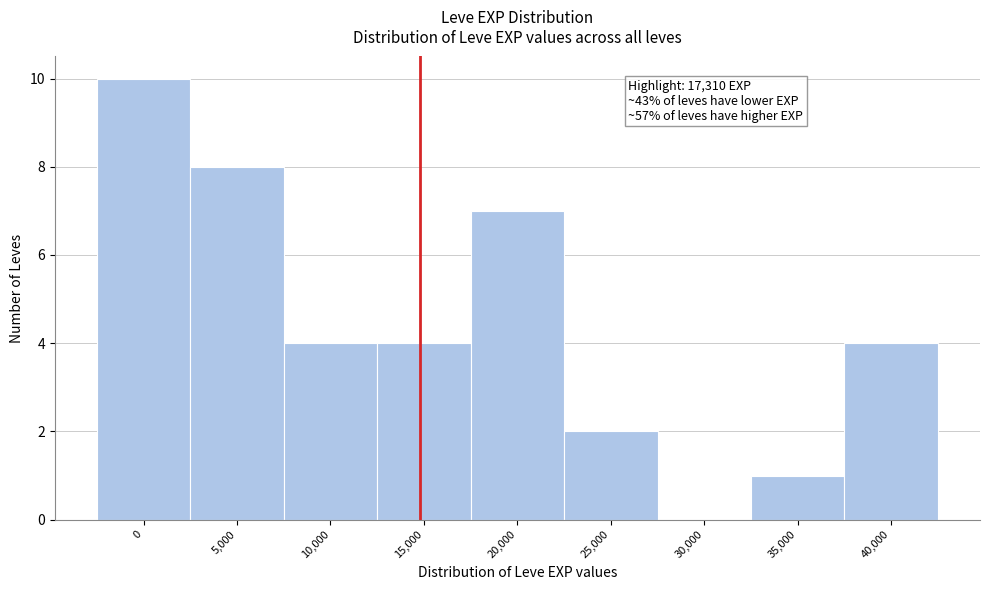

Reading right to left, extract all data points from this chart.

40,000=4	35,000=1	30,000=0	25,000=2	20,000=7	15,000=4	10,000=4	5,000=8	0=10